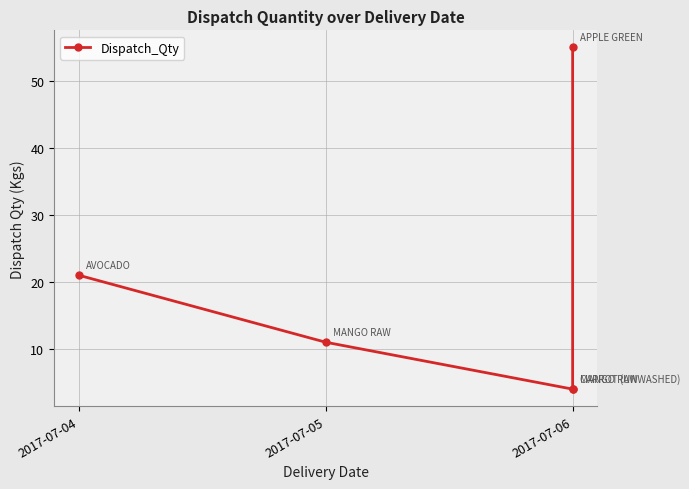

How many lines are shown in the chart?

1